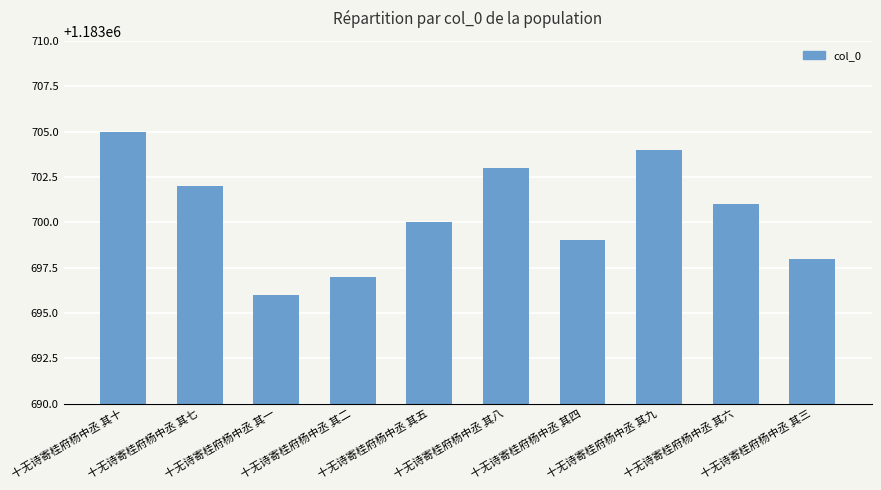

How many categories are shown in the chart?

10